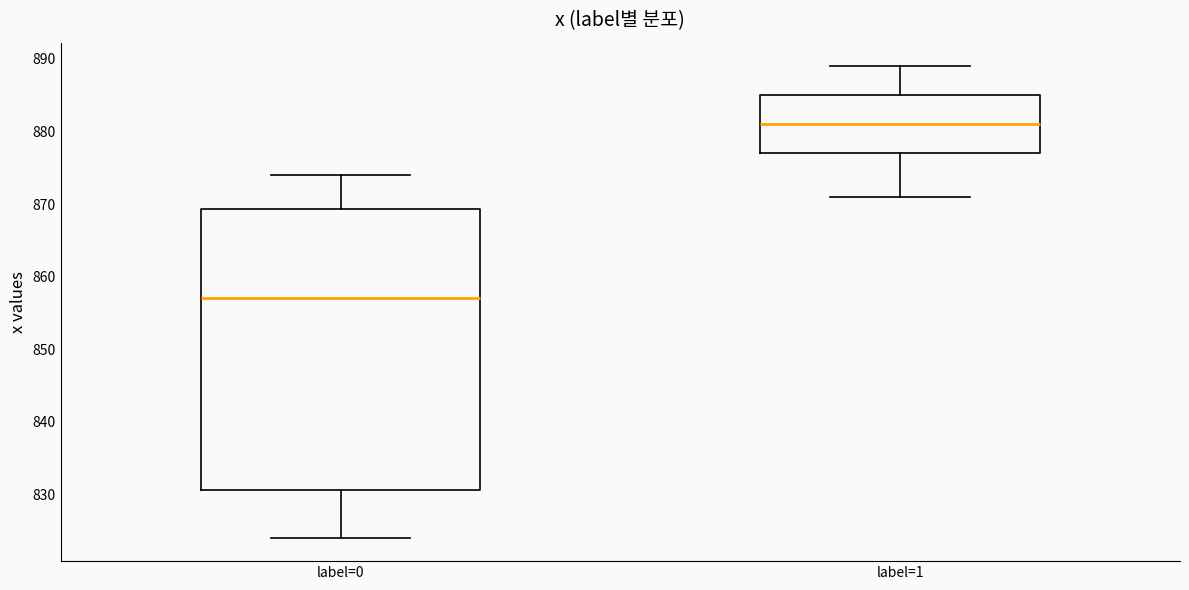

Where does the median line of the box for label=1 sit on the y-axis? The values are not printed on the chart, so give them approximately, as read against the axis.

881